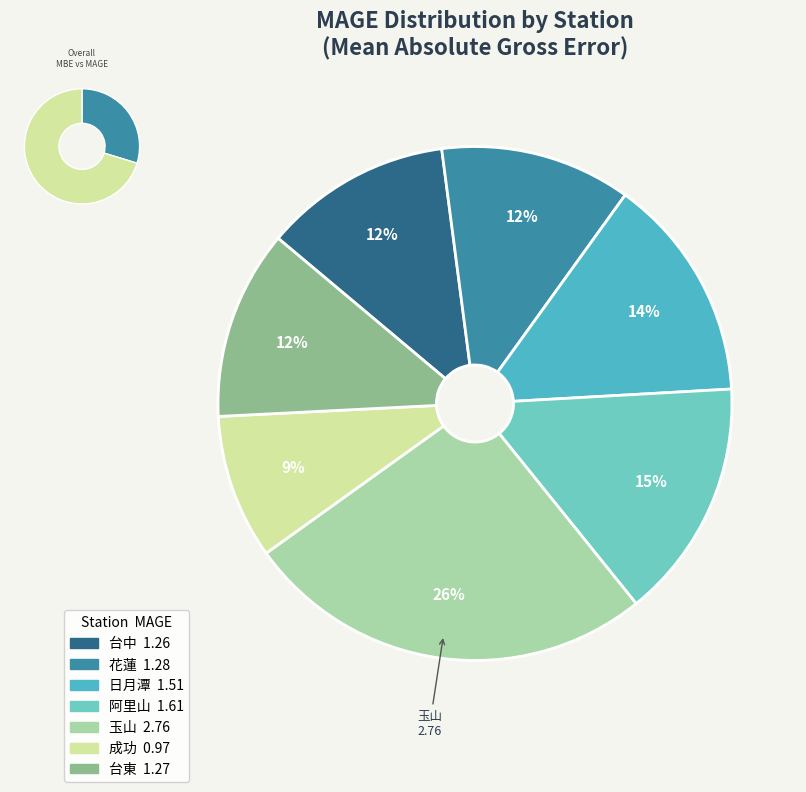

Is it true that 成功 is 3% of the pie?

False